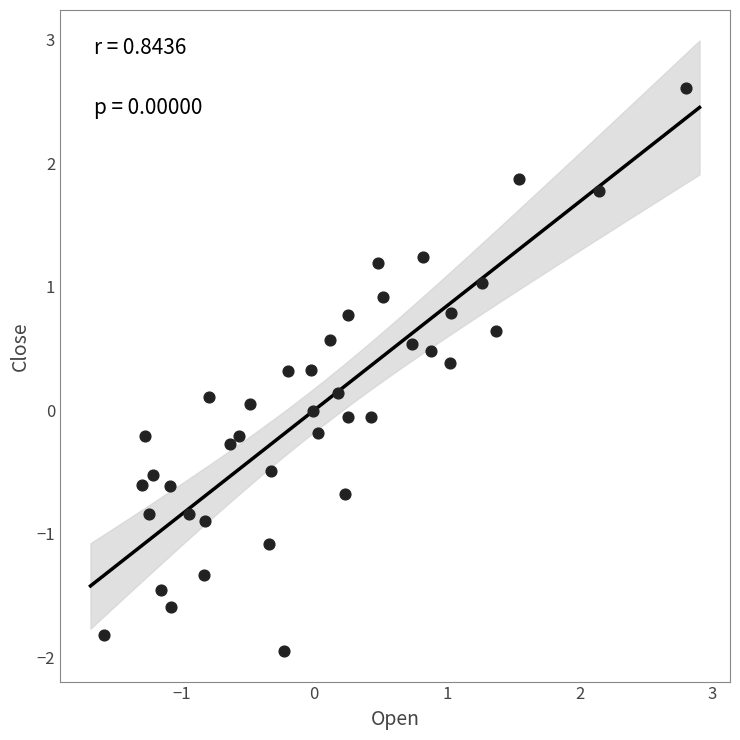

What is the range of Y values (max minus min)?

4.6